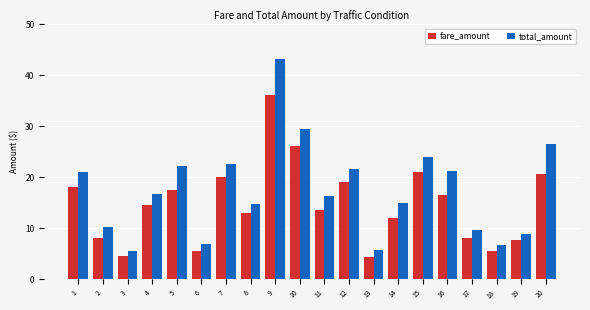

True or false: total_amount has a value of 5.6 at 3.

True